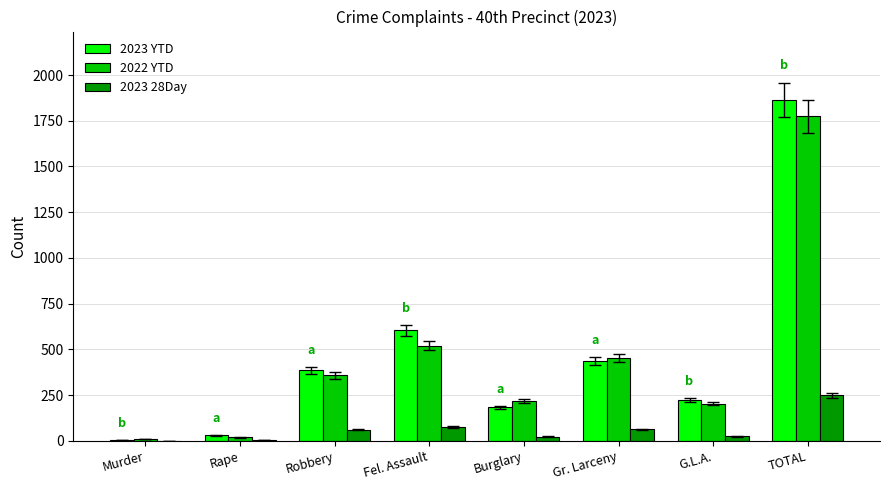

Between Fel. Assault and Gr. Larceny, which series saw the biggest shift?

2023 YTD